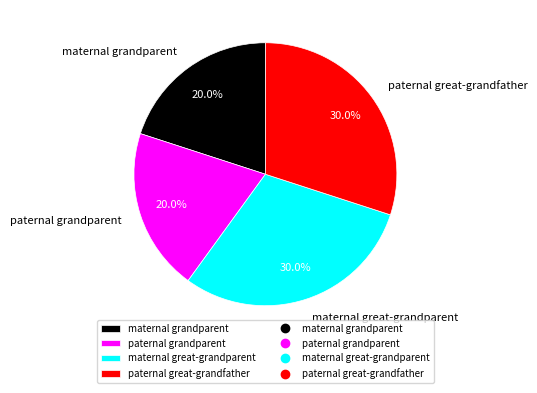

To the nearest percent, what percentage of the pie is paternal great-grandfather?

30%